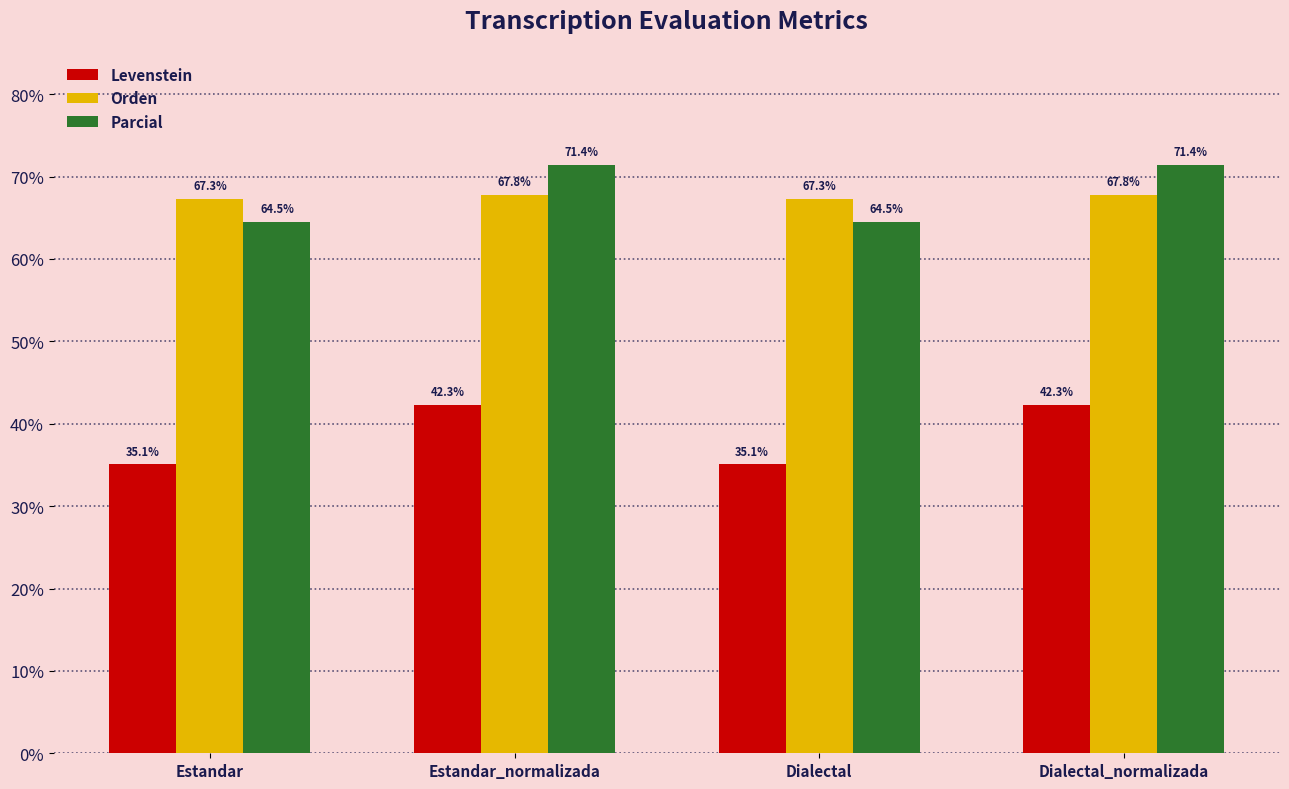

Reading right to left, list all the values displayed in this chart.

Levenstein: 42.3	35.1	42.3	35.1
Orden: 67.8	67.3	67.8	67.3
Parcial: 71.4	64.5	71.4	64.5